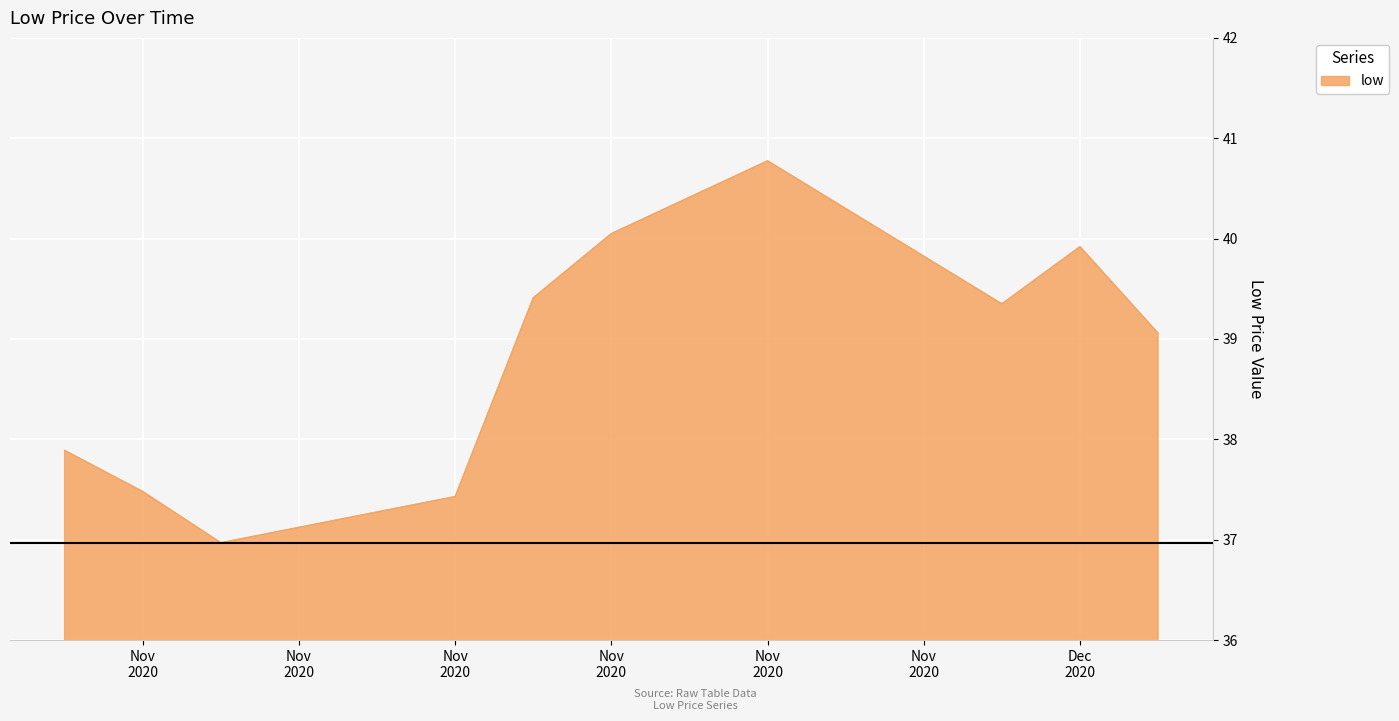

What is the greatest value displayed?

40.8